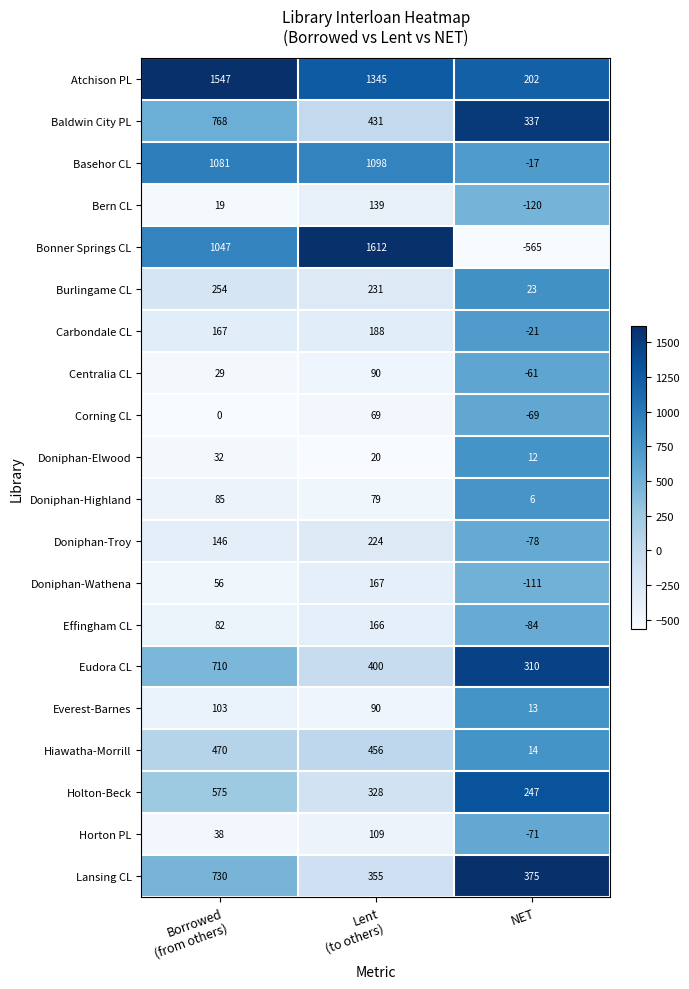

The Doniphan-Troy series shows -78 at NET. True or false?

True